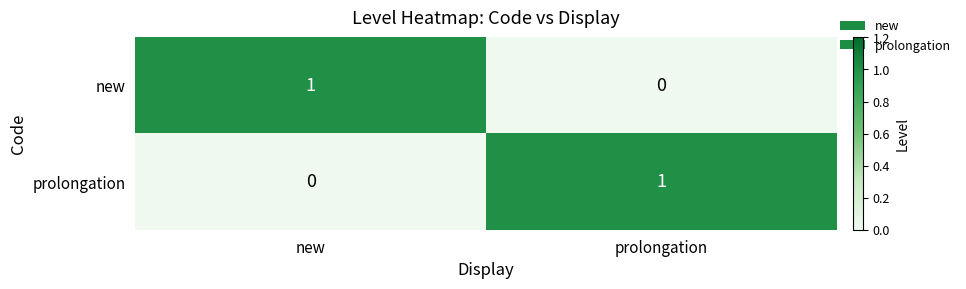

What is the total value across all series at prolongation?

1